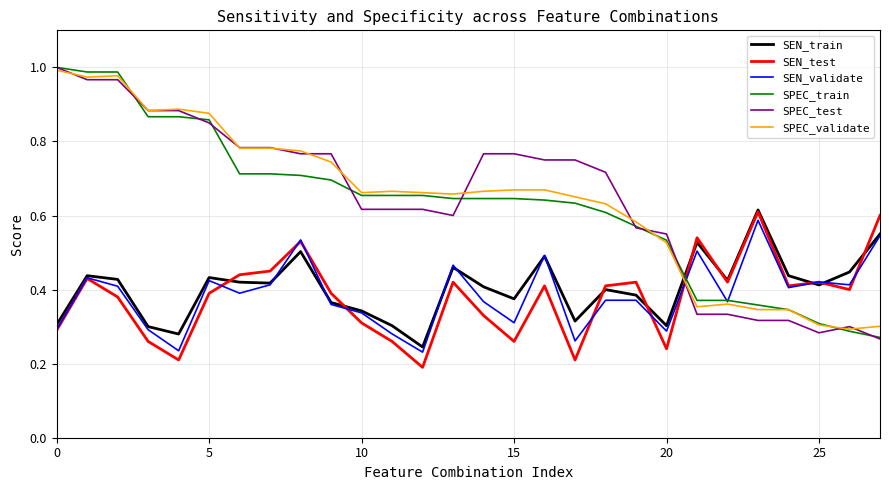

How many intersections are there between SPEC_test and SEN_train?

1